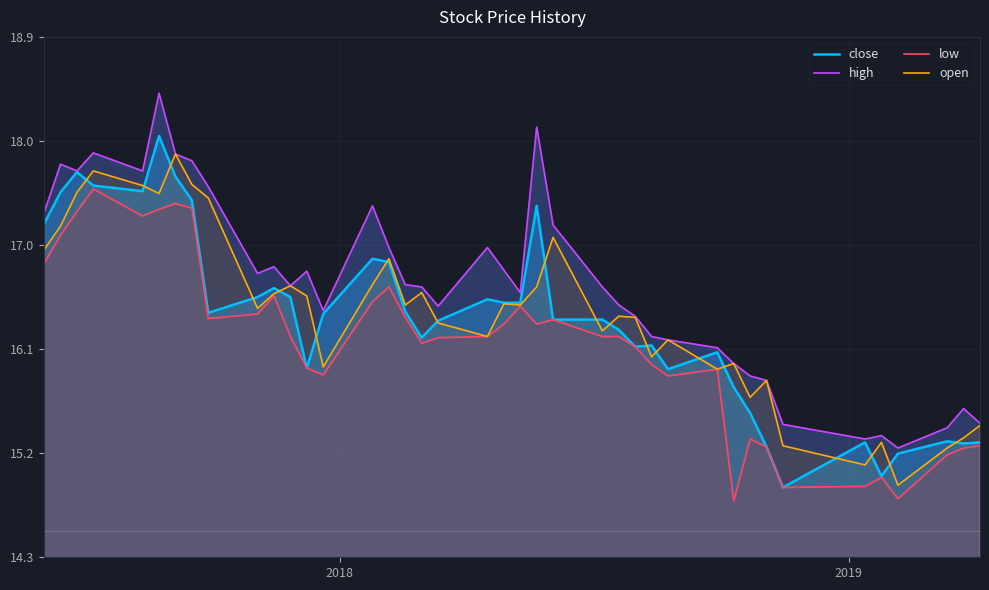

True or false: high and close intersect in this chart.

False